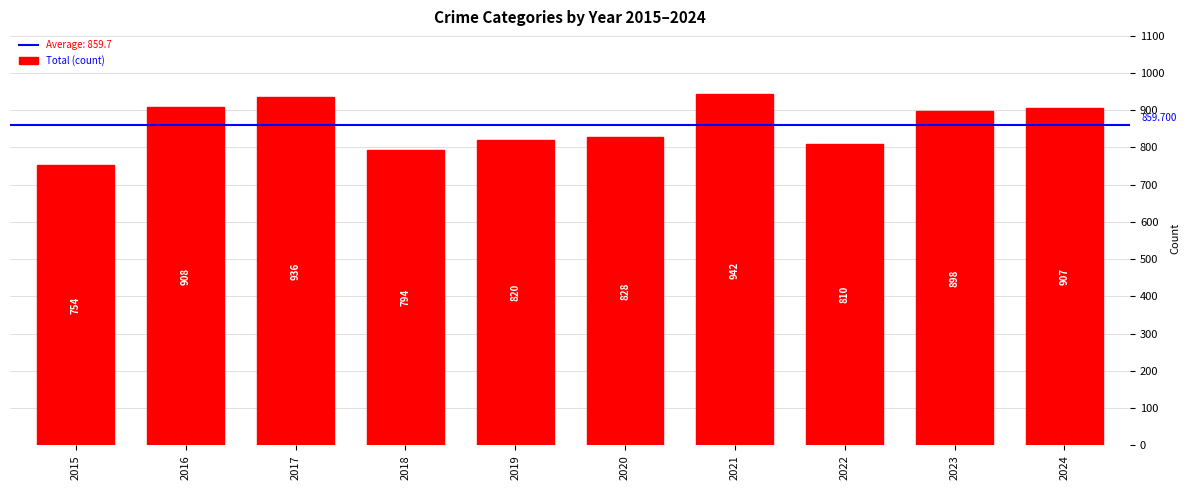

Is it true that the value at 2024 is 907?

True